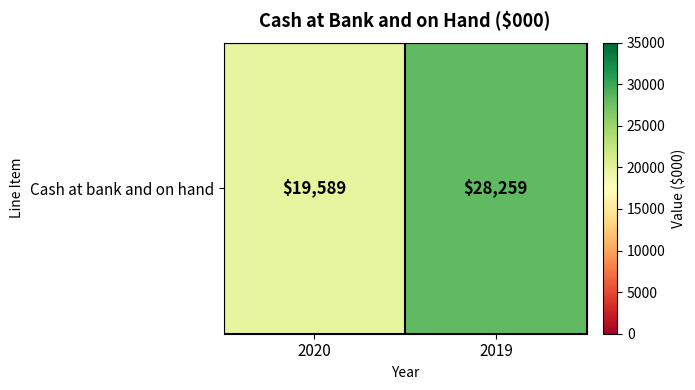

What is the difference between the maximum and minimum values?

8670